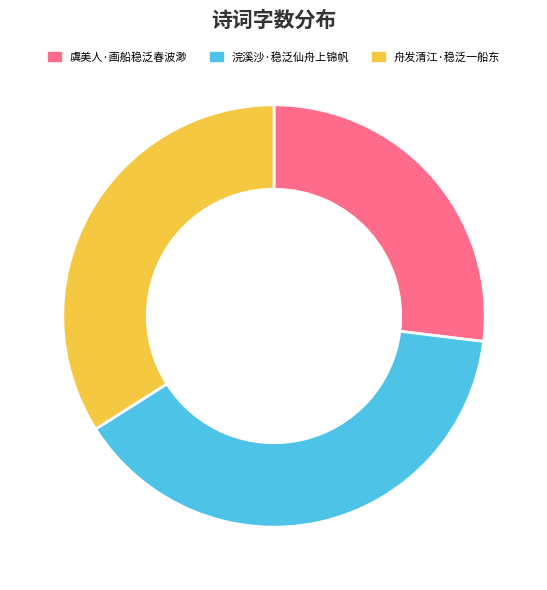

Between 舟发清江·稳泛一船东 and 虞美人·画船稳泛春波渺, which is larger?

舟发清江·稳泛一船东